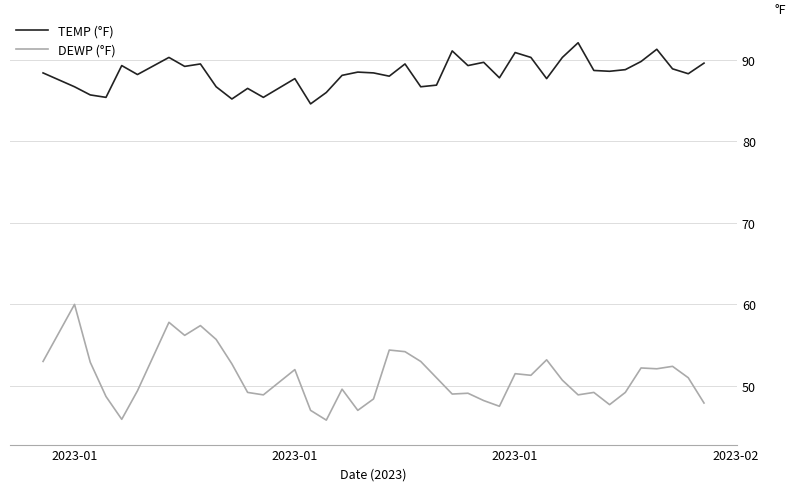

In DEWP (°F), how many points are higher than both neighbors (excluding endpoints)?

12